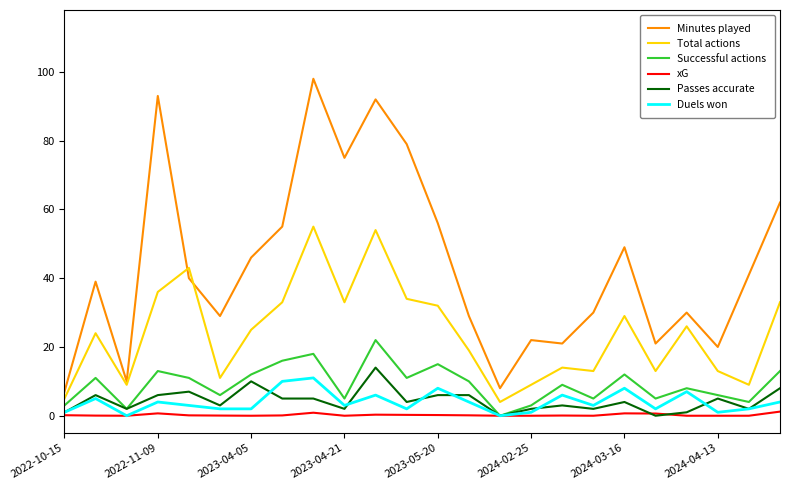

True or false: Total actions and Passes accurate cross at least once.

False